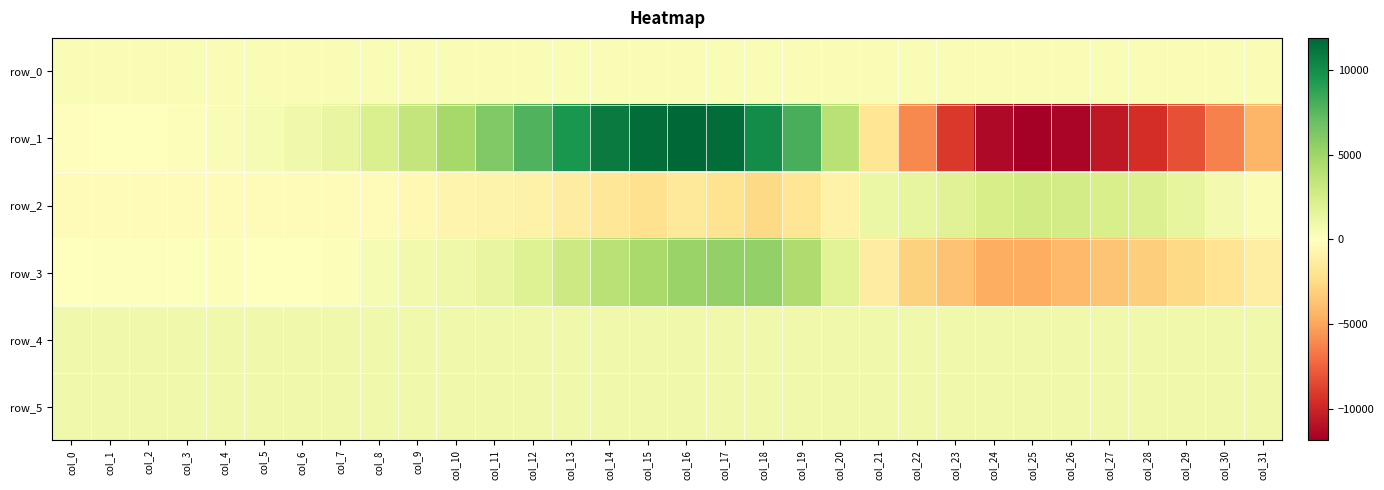

Which series has the widest spread of values?

row_1